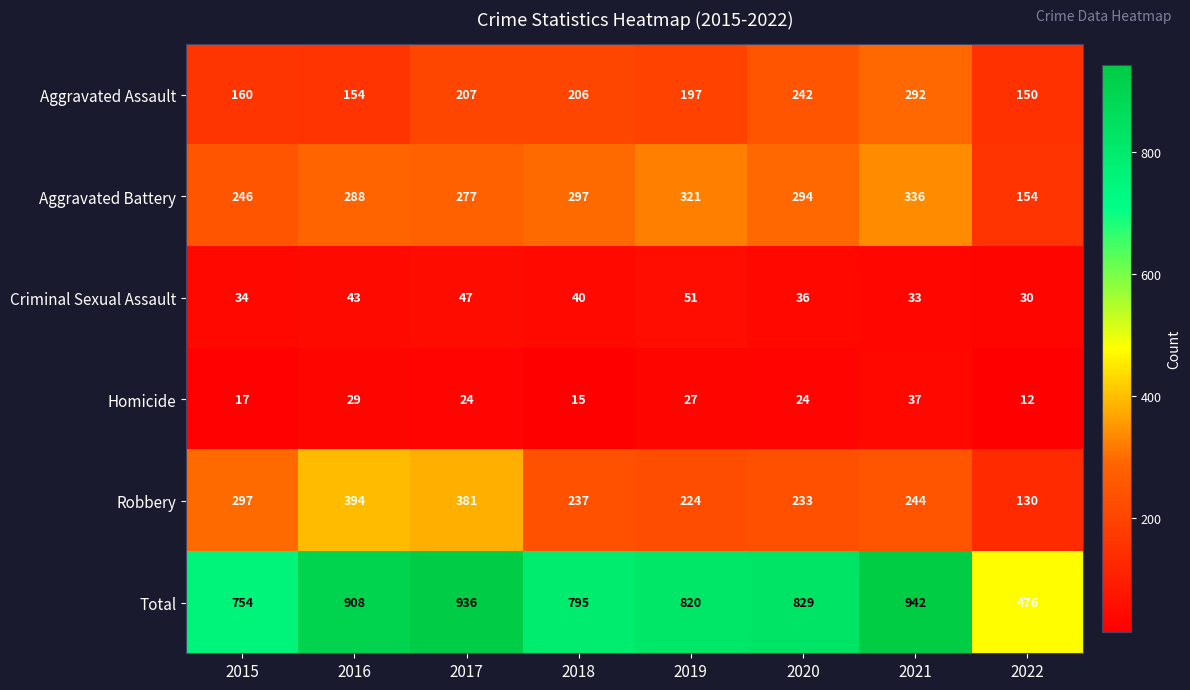

Which series has the widest spread of values?

Total